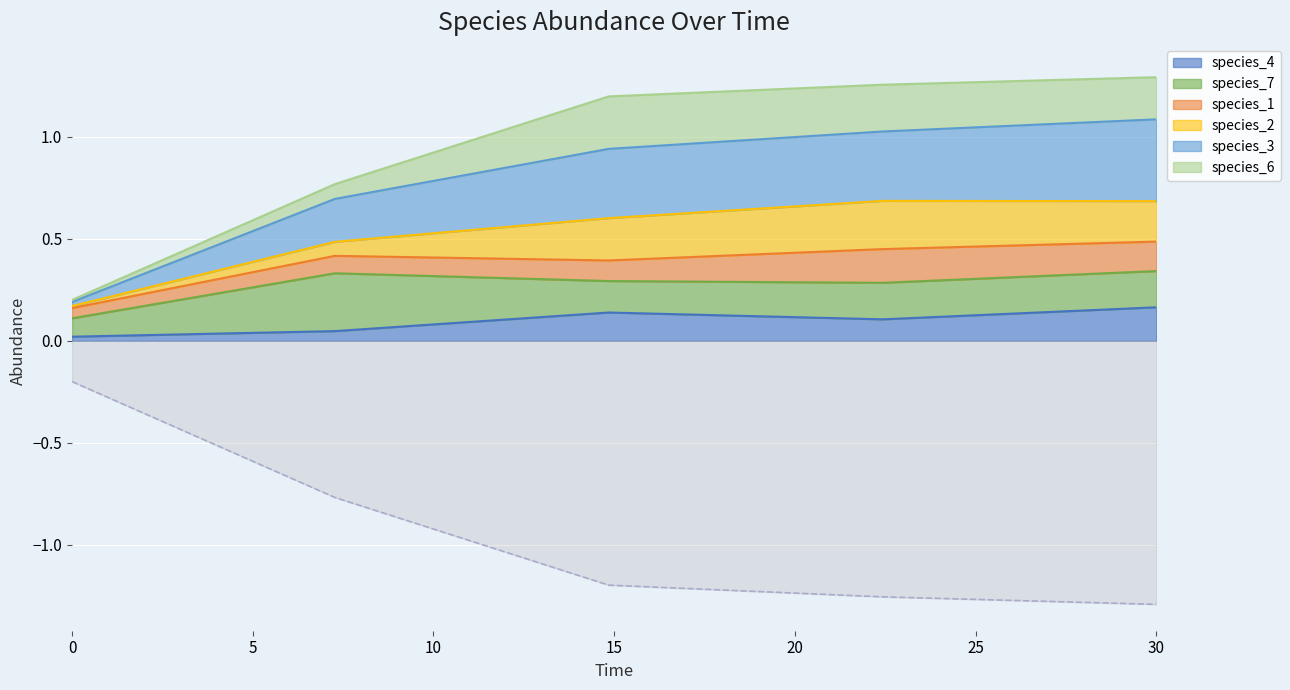

What is the difference between the values at 10 and 5?

0.4